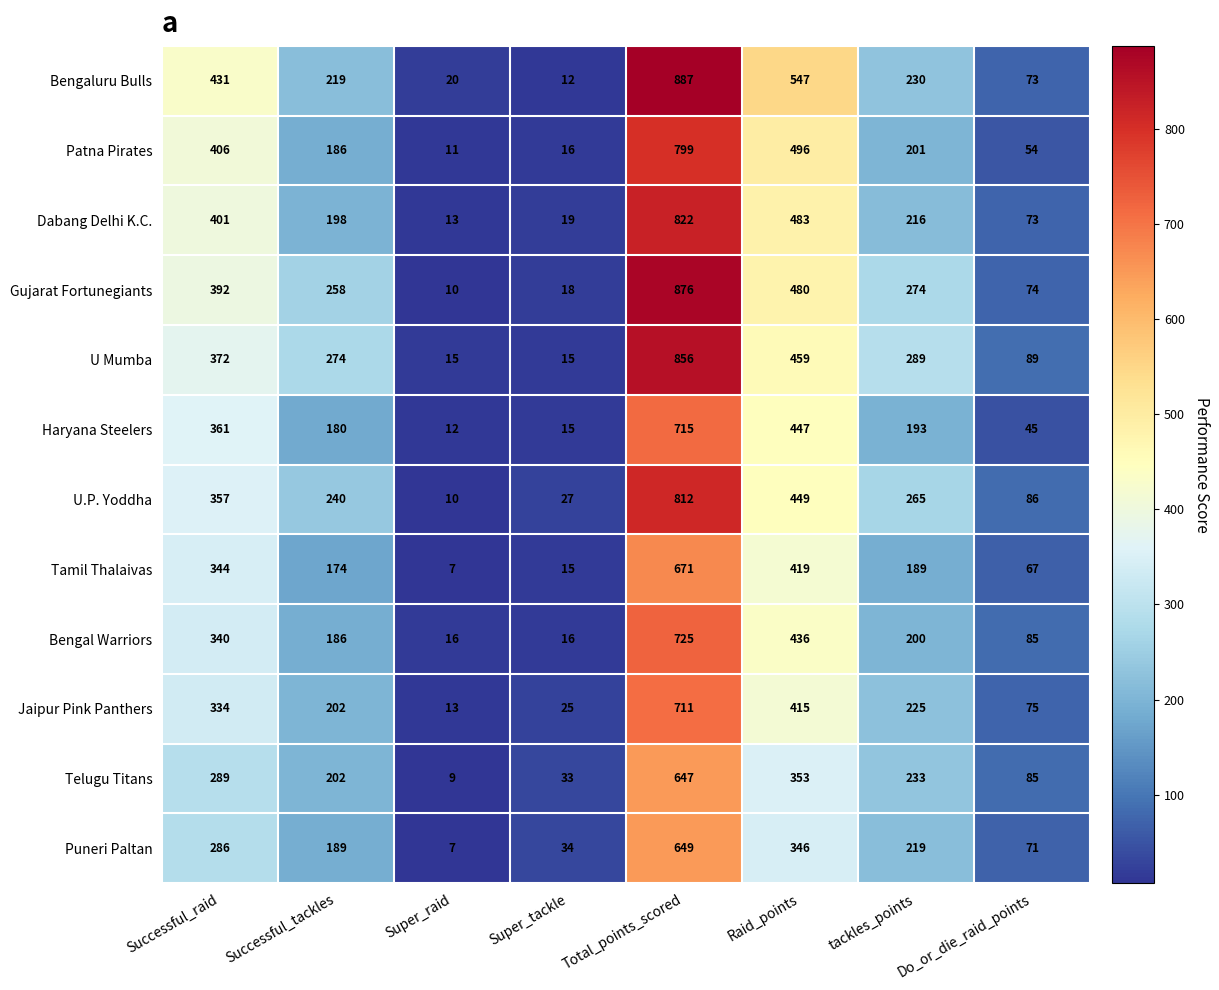

Which series has the largest total across all categories?

Bengaluru Bulls